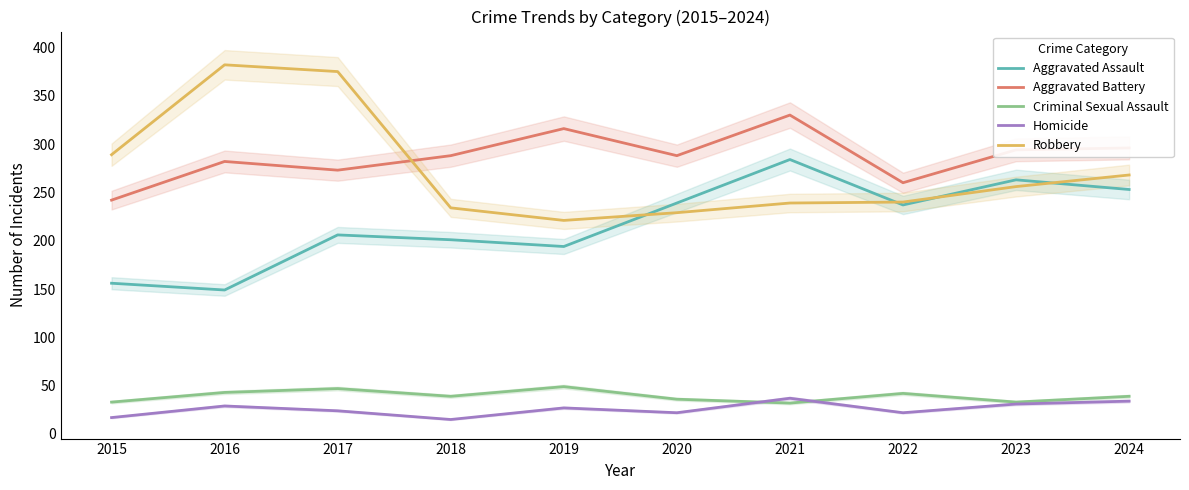

At which label does Robbery reach its minimum?

2019